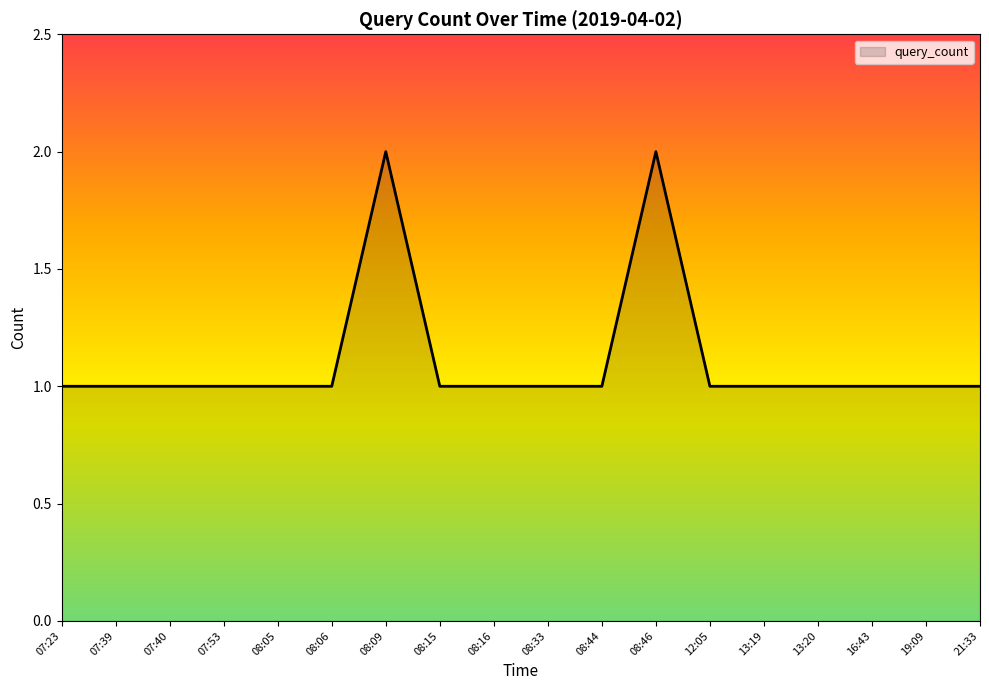

What position from the left is 08:16?

9